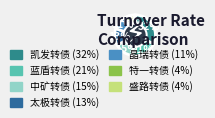

Count the number of slices in the pie.

7